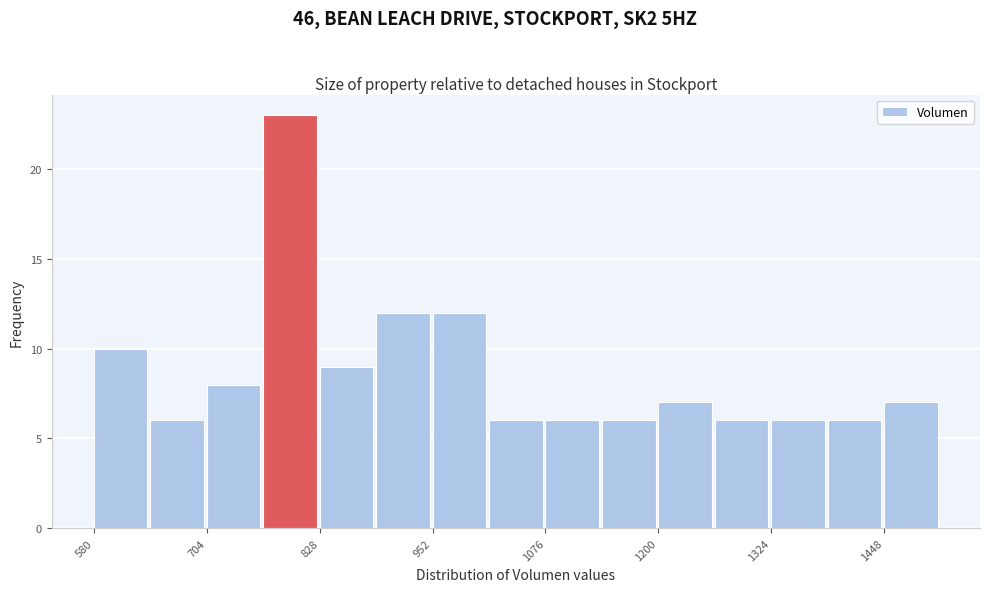

Read against the x-axis, roughly where is the centre of the tallest bar?

800